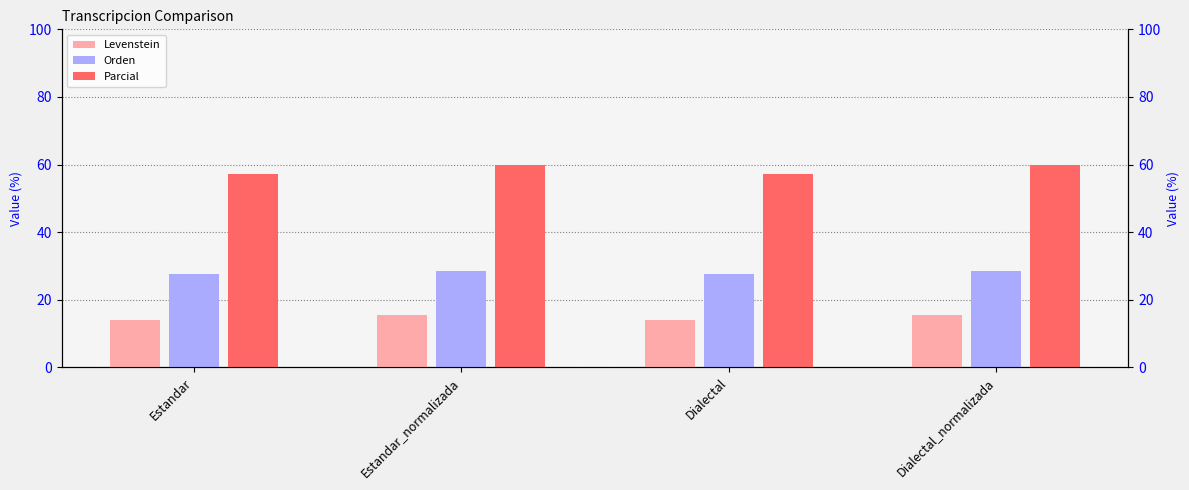

The Orden series shows 28.6 at Dialectal_normalizada. True or false?

True